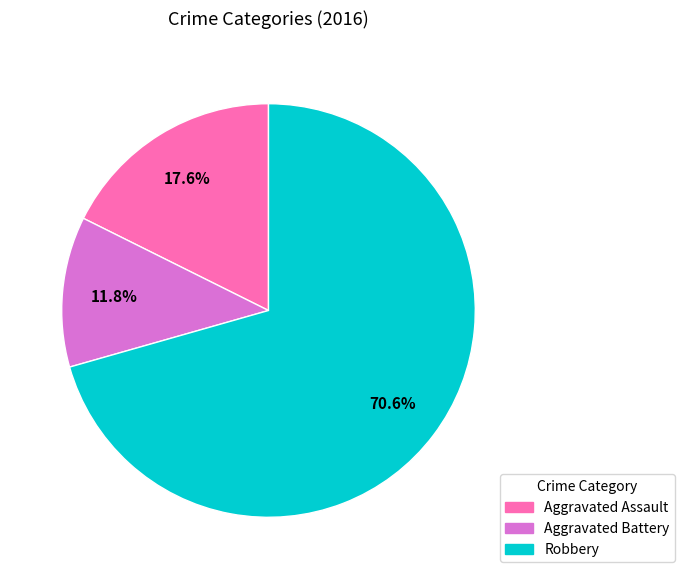

Is it true that Robbery is 71% of the pie?

True